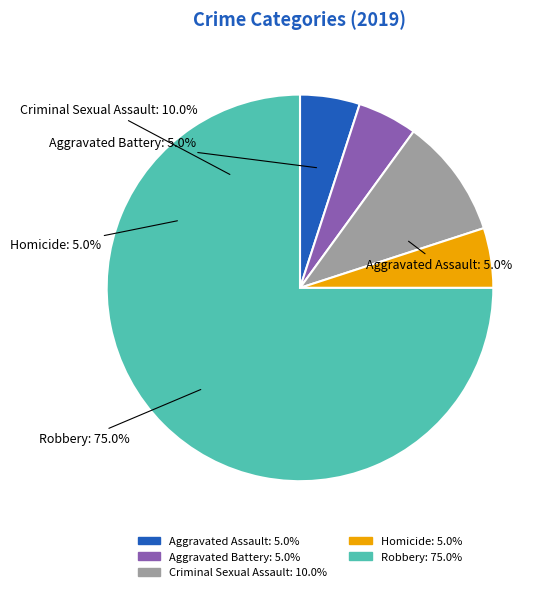

What is the smallest slice in the pie chart?

Aggravated Assault